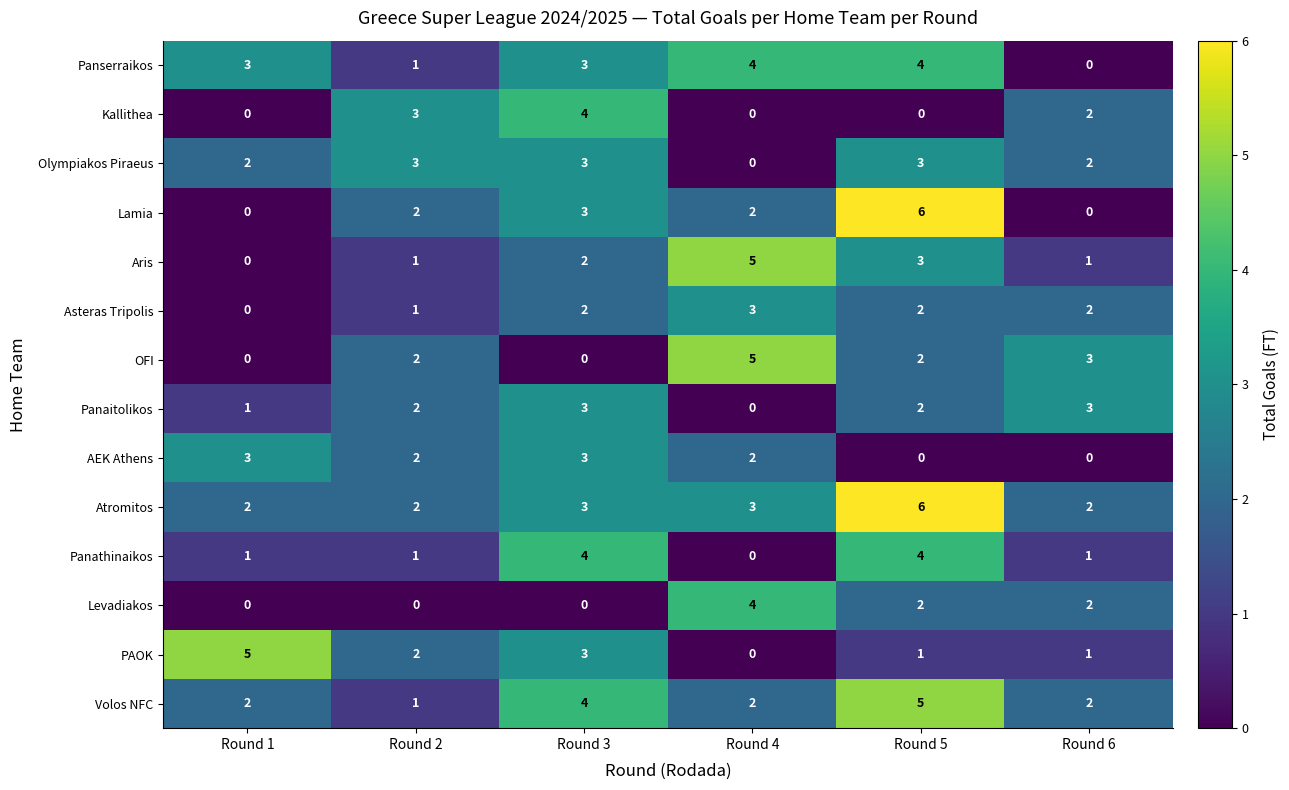

Which series has the largest total across all categories?

Atromitos